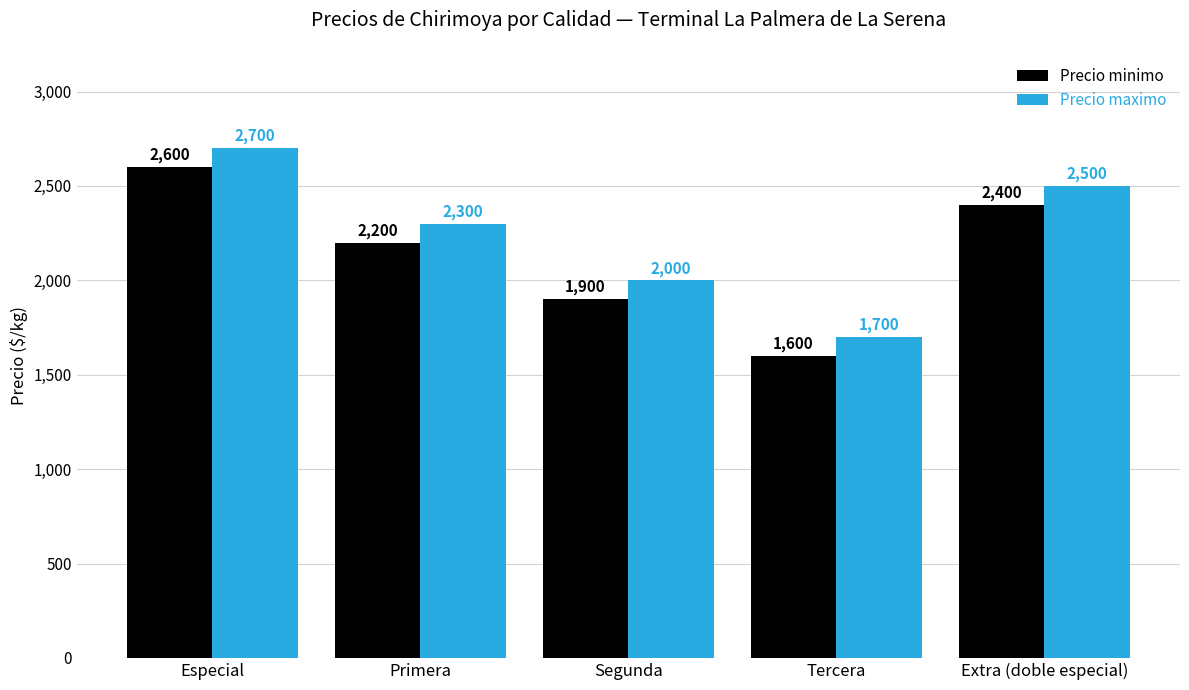

Read the Precio minimo value at Especial, to the nearest 100.

2600